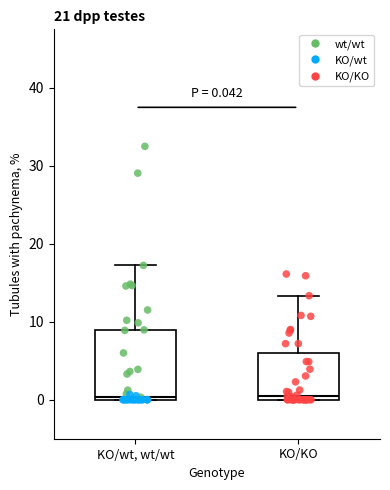

Comparing the boxes themselves (not the whiskers), which one is the tallest?

KO/wt, wt/wt